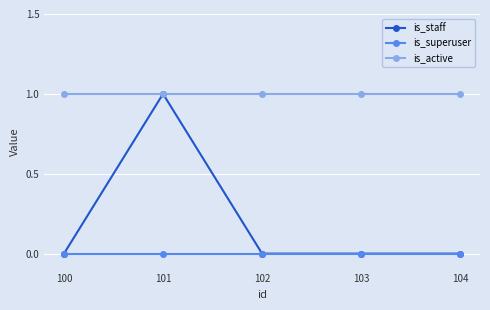

True or false: is_superuser and is_active cross at least once.

False